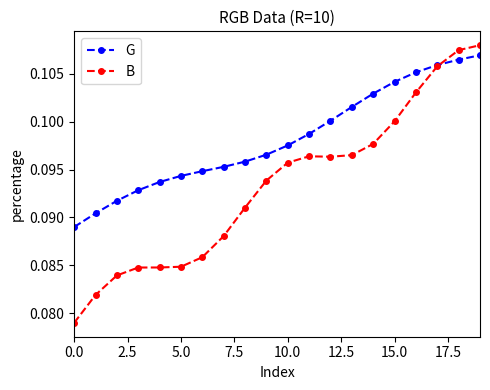

Which series has the largest total across all categories?

G